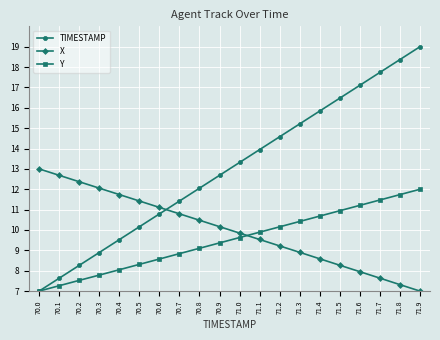

At 71.4, list the series in order from largest to smallest.

TIMESTAMP, Y, X